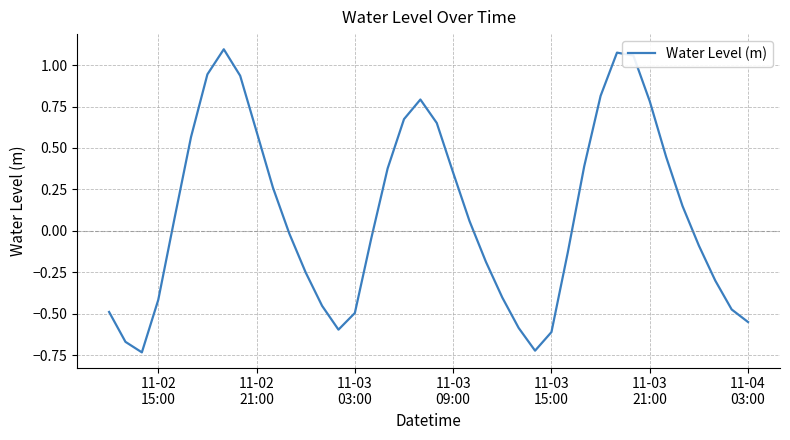

How many lines are shown in the chart?

1